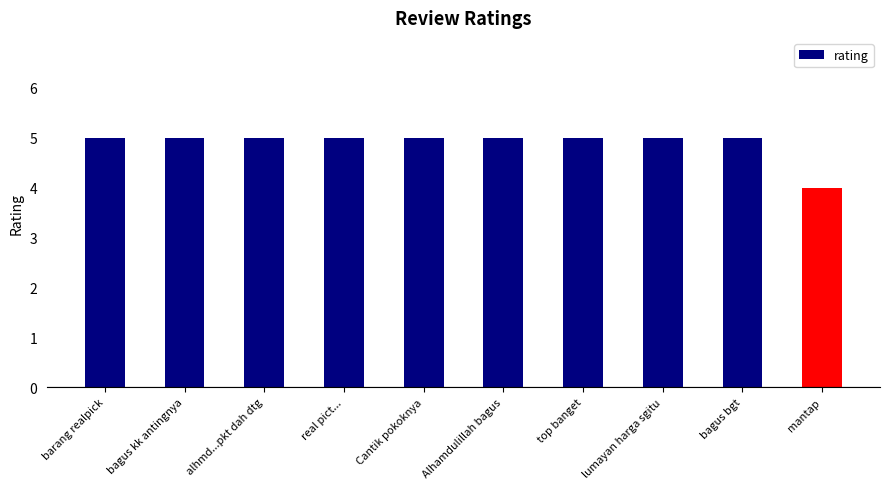

Reading left to right, extract all data points from this chart.

5	5	5	5	5	5	5	5	5	4